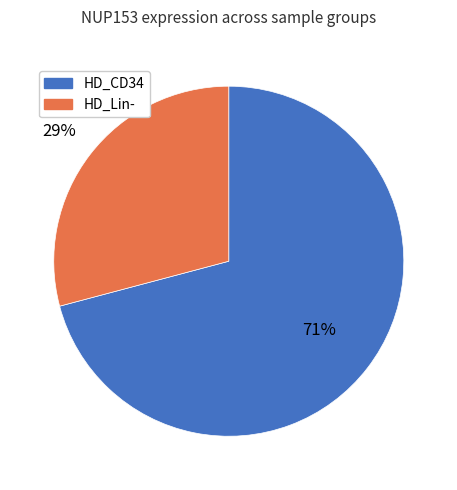

Does any single category account for the majority?

Yes